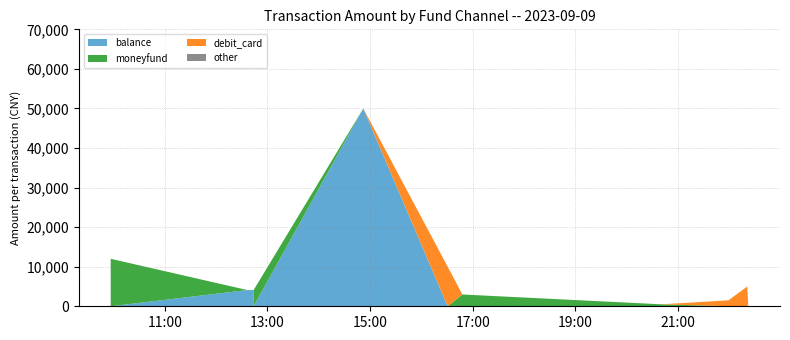

Reading left to right, list all the values displayed in this chart.

balance: 0	4100	4100	0	50000	0	0	0	0	0	1000
moneyfund: 12000	0	0	4100	0	0	2980	500	0	0	0
debit_card: 0	0	0	0	0	10000	0	0	1500	5005	0
other: 0	0	0	0	0	0	0	0	0	0	0